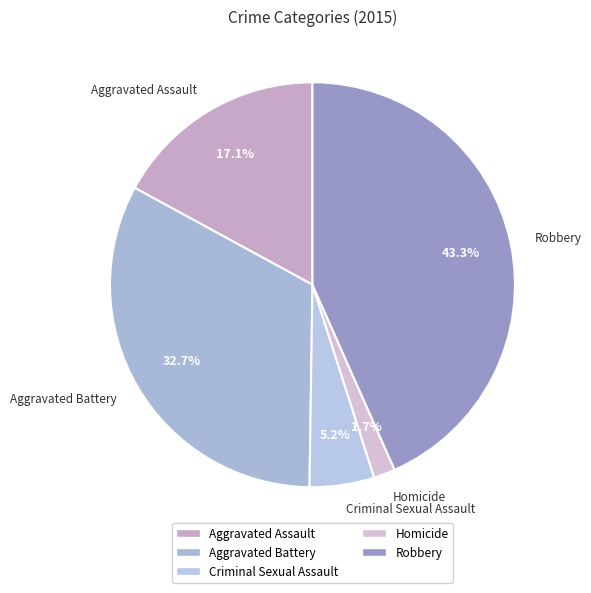

Is there any slice that represents more than half of the pie?

No